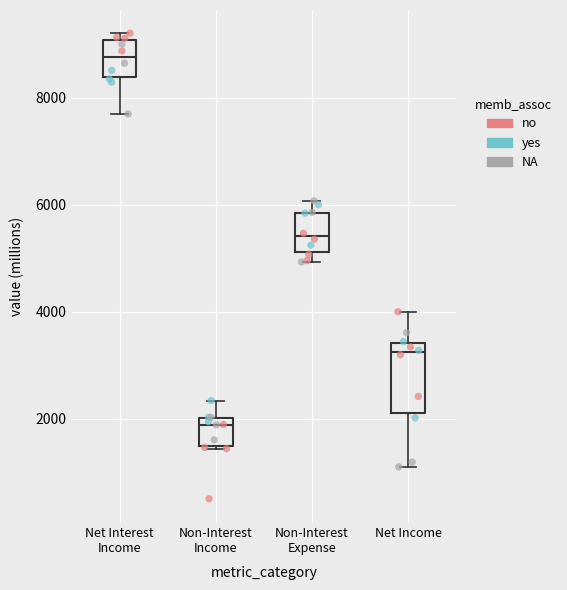

Where does the median line of the box for Non-Interest Income sit on the y-axis? The values are not printed on the chart, so give them approximately, as read against the axis.

1800